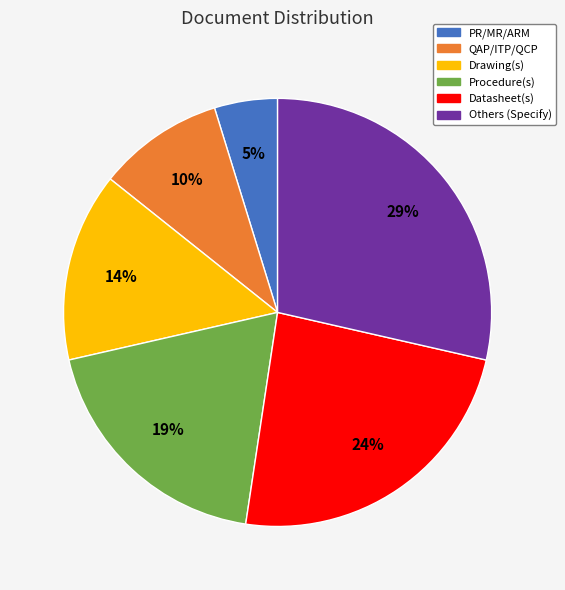

What is the largest slice in the pie chart?

Others (Specify)